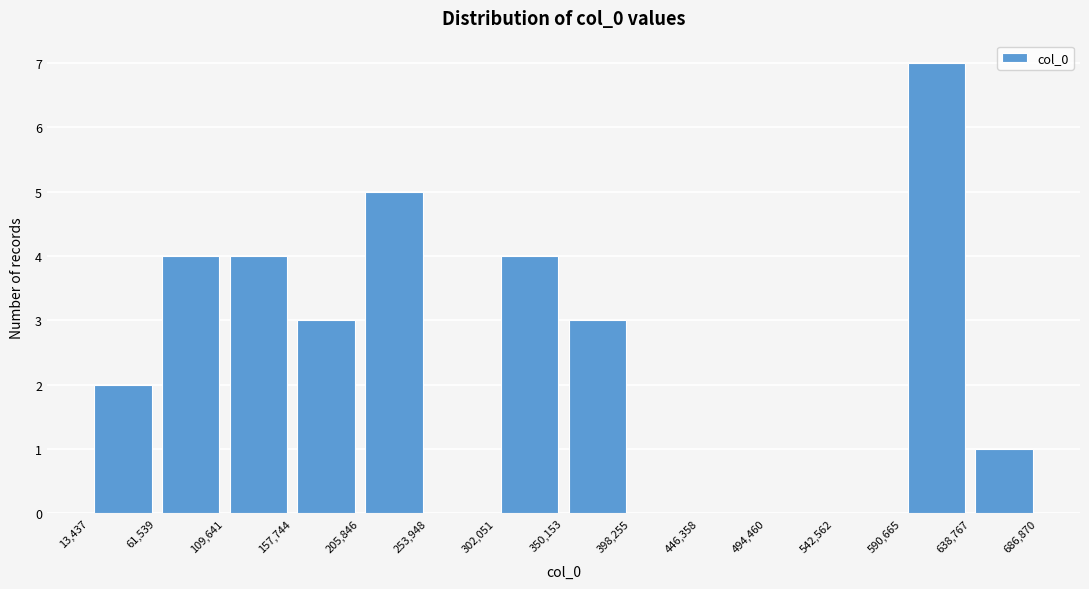

Reading left to right, list every bar in this chart as the range it spans on the x-axis followed by its height. The values are not printed on the chart, so give them approximately, as read against the axis.

13,437 to 61,539: 2
61,539 to 109,641: 4
109,641 to 157,744: 4
157,744 to 205,846: 3
205,846 to 253,948: 5
253,948 to 302,051: 0
302,051 to 350,153: 4
350,153 to 398,255: 3
398,255 to 446,358: 0
446,358 to 494,460: 0
494,460 to 542,562: 0
542,562 to 590,665: 0
590,665 to 638,767: 7
638,767 to 686,870: 1